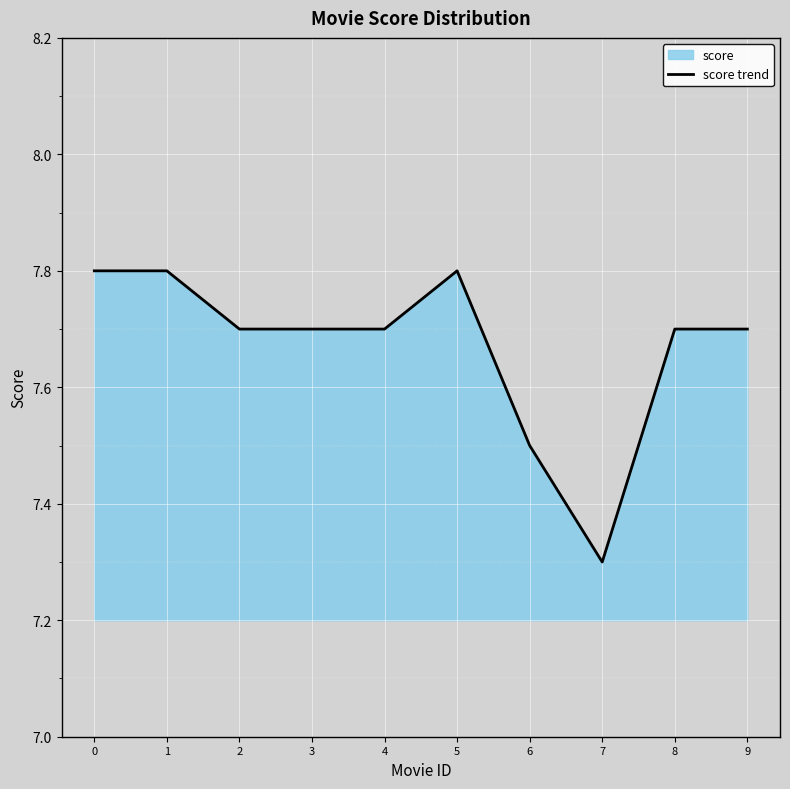

What is the value of the 3rd point from the left?

7.7